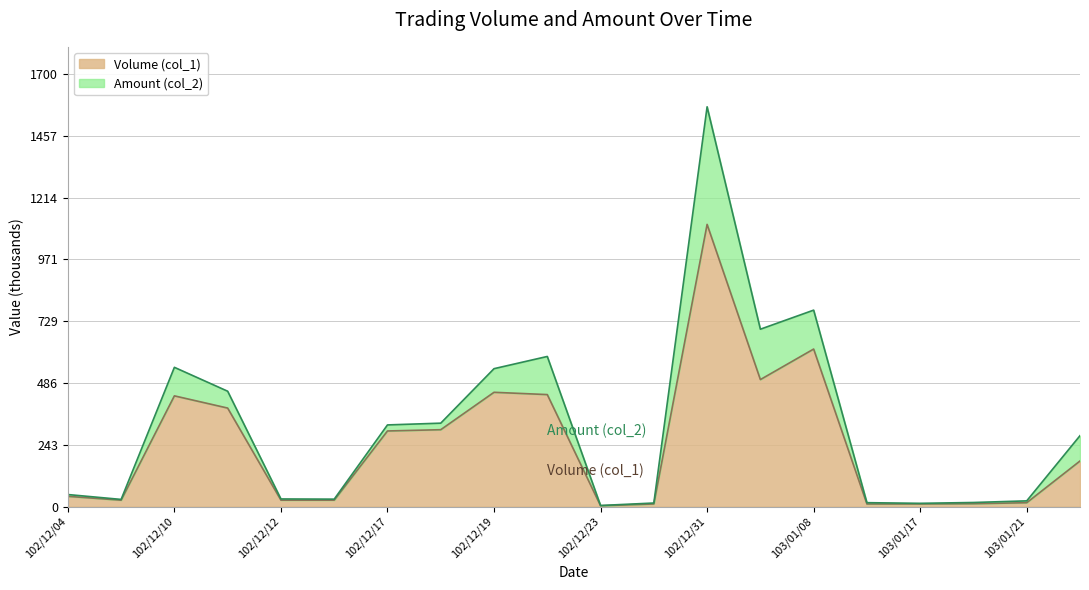

In Amount (col_2), how many points are higher than both neighbors (excluding endpoints)?

4